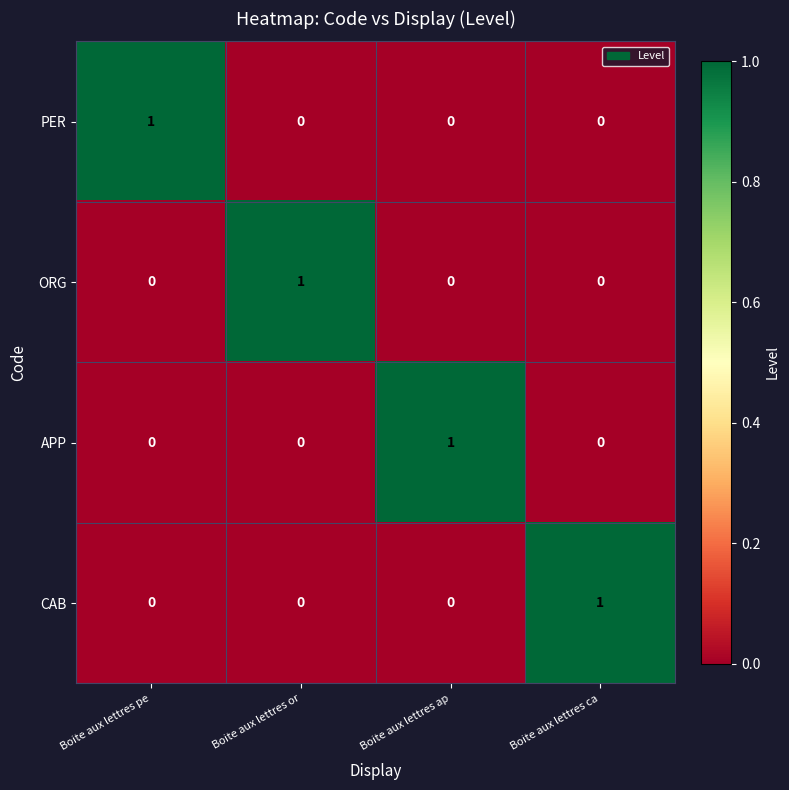

How many series are shown in this chart?

4